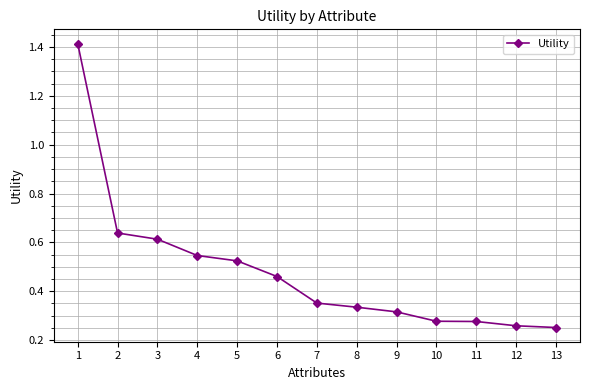

How many data points does each series have?

13